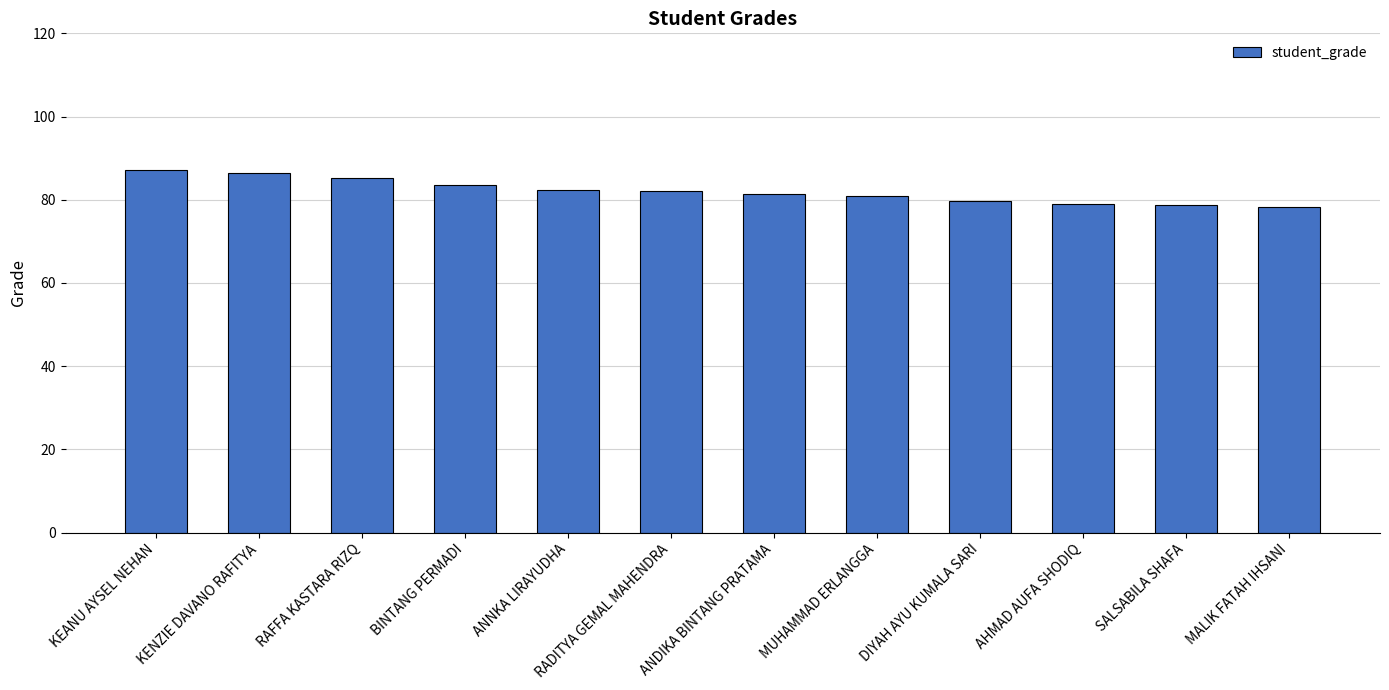

Does the chart contain stacked bars?

No